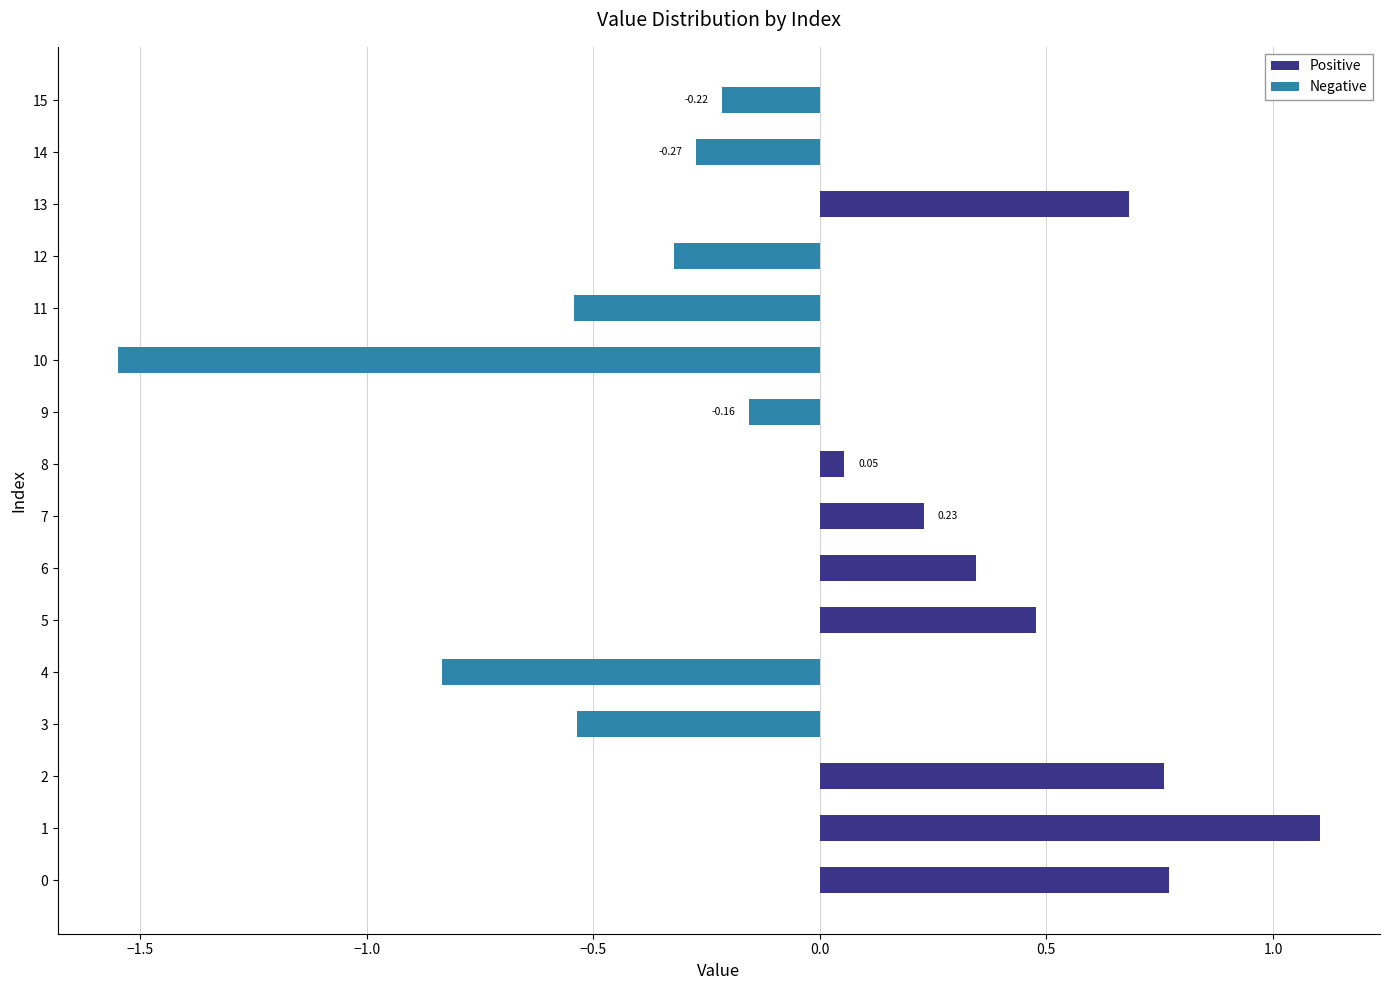

Which category has the lowest value across all series?

10